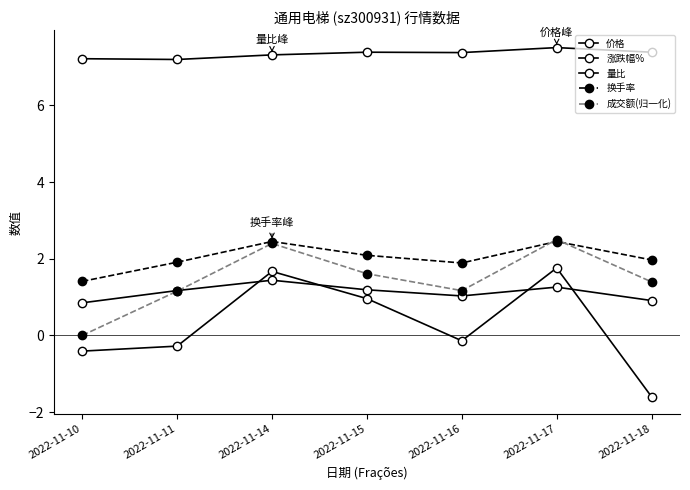

Does the chart have visible grid lines?

No